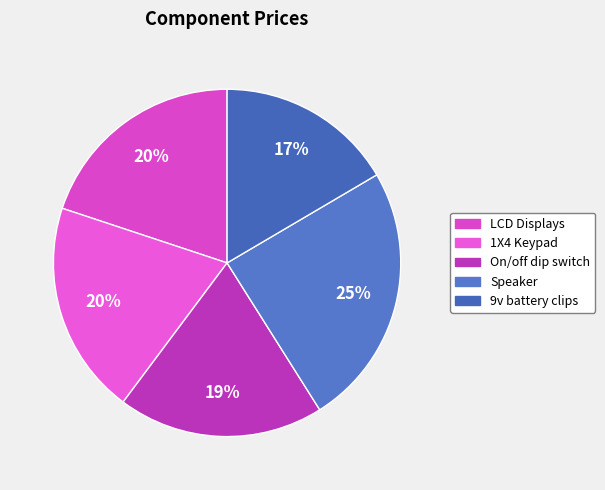

Which slice is the smallest?

9v battery clips